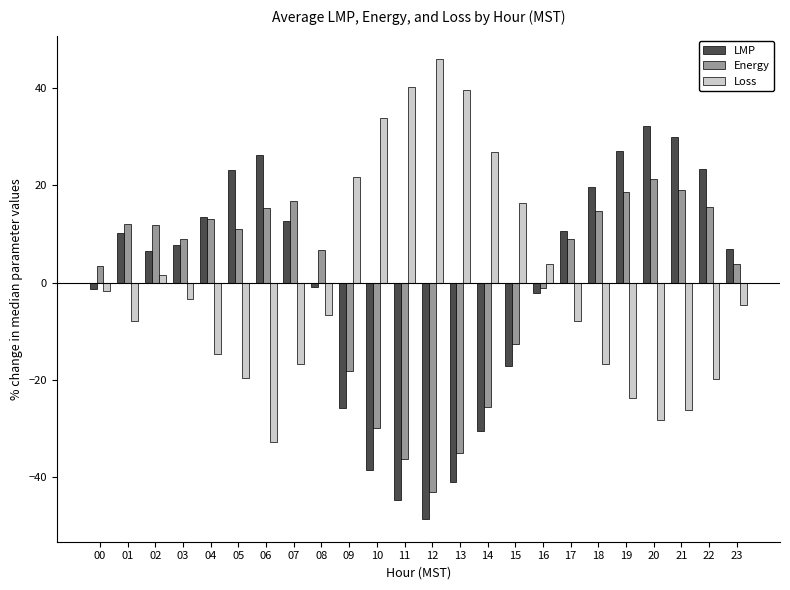

What is the total value across all series at 10?

-34.6